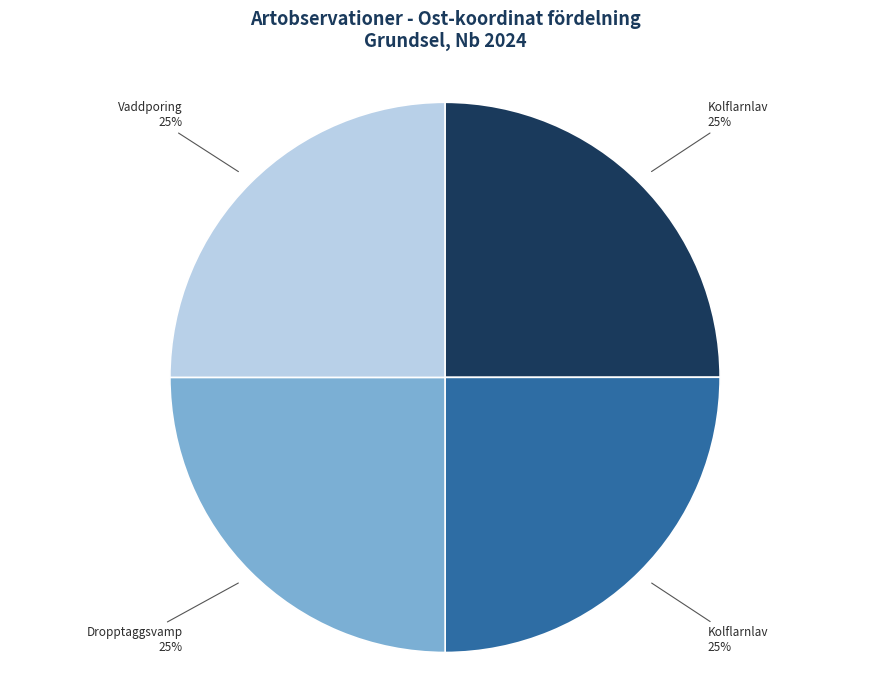

Does any single category account for the majority?

No